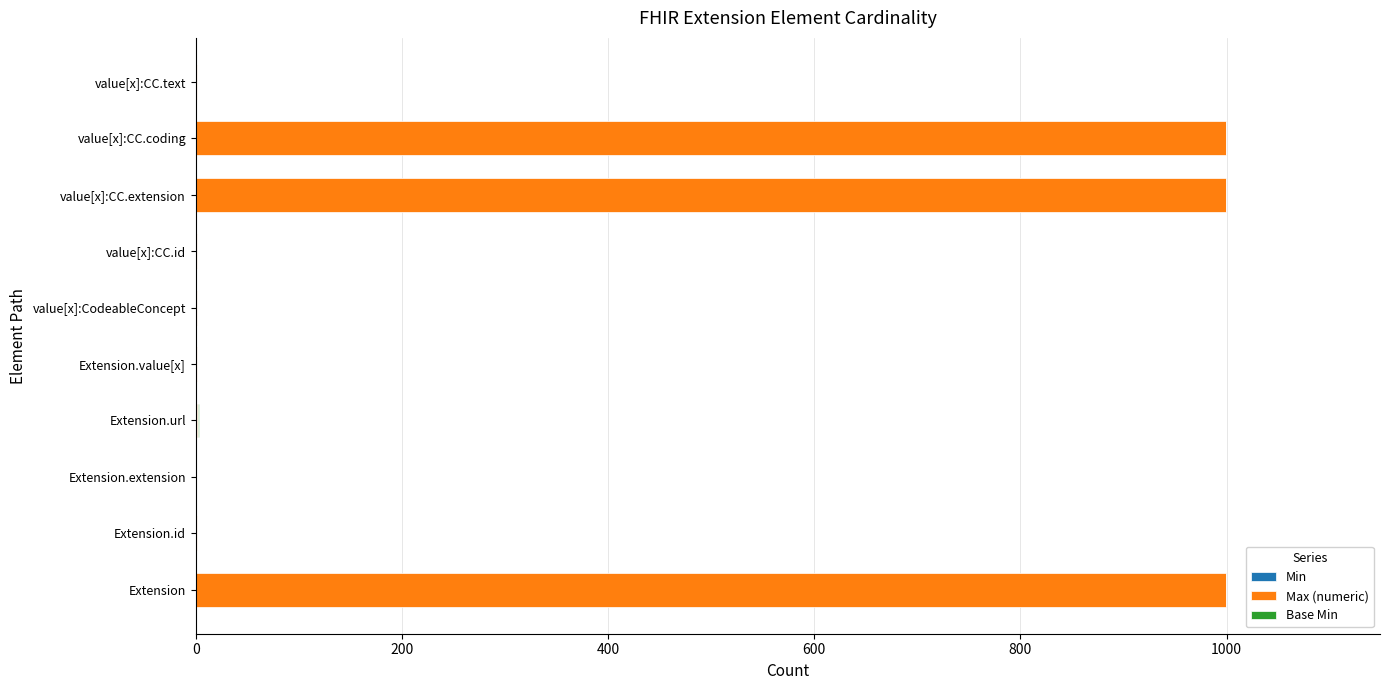

How many data points does each series have?

10